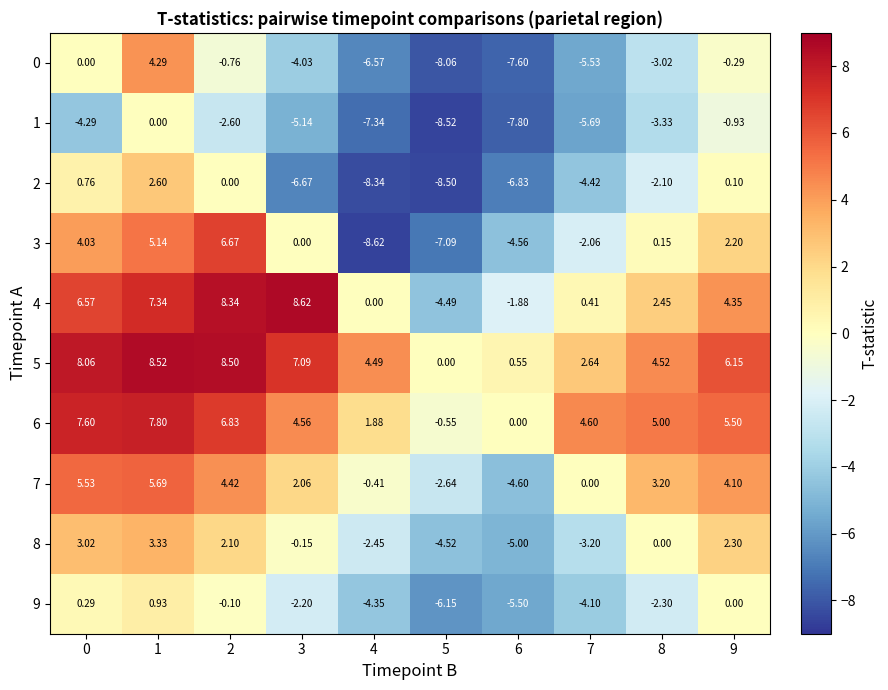

How many categories are shown in the chart?

10